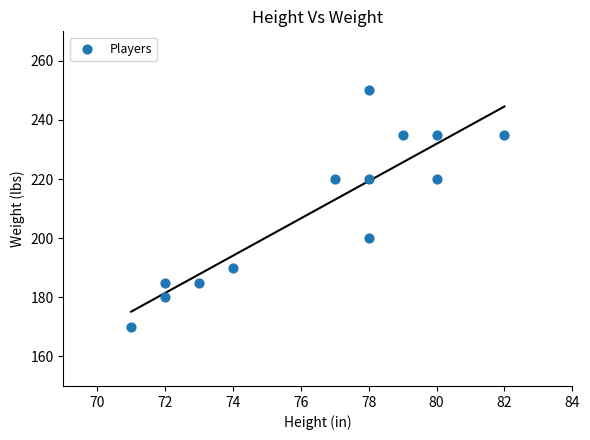

What is the range of X values (max minus min)?

11